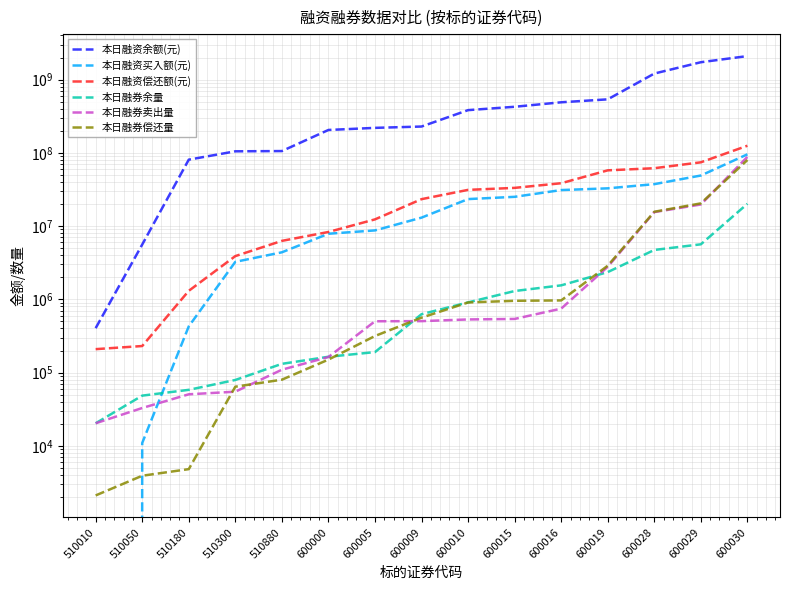

After their last crossing, which series has the higher values: 本日融资买入额(元) or 本日融券卖出量?

本日融资买入额(元)